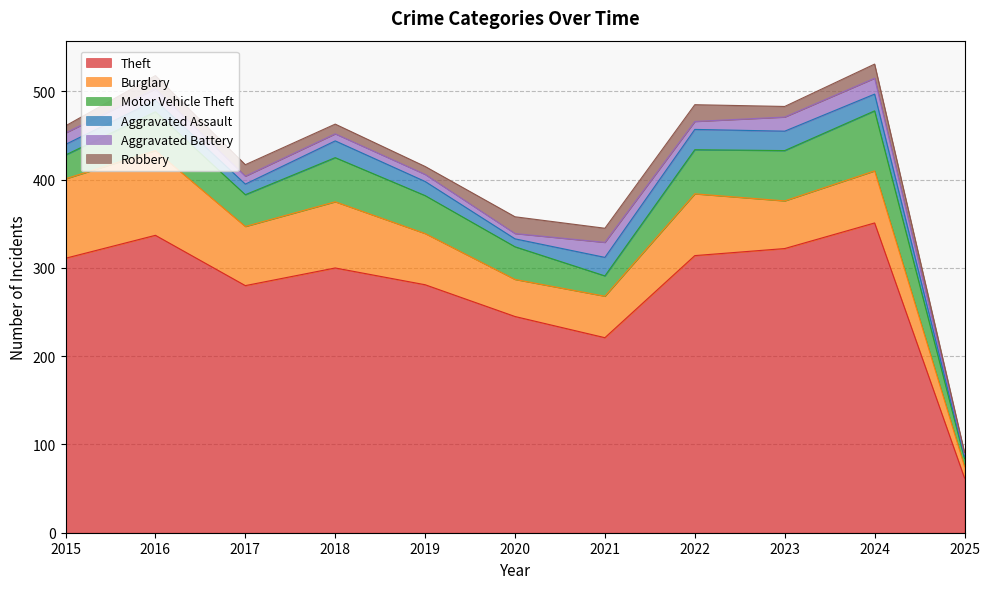

The value of Theft at 2016 is 445. True or false?

False